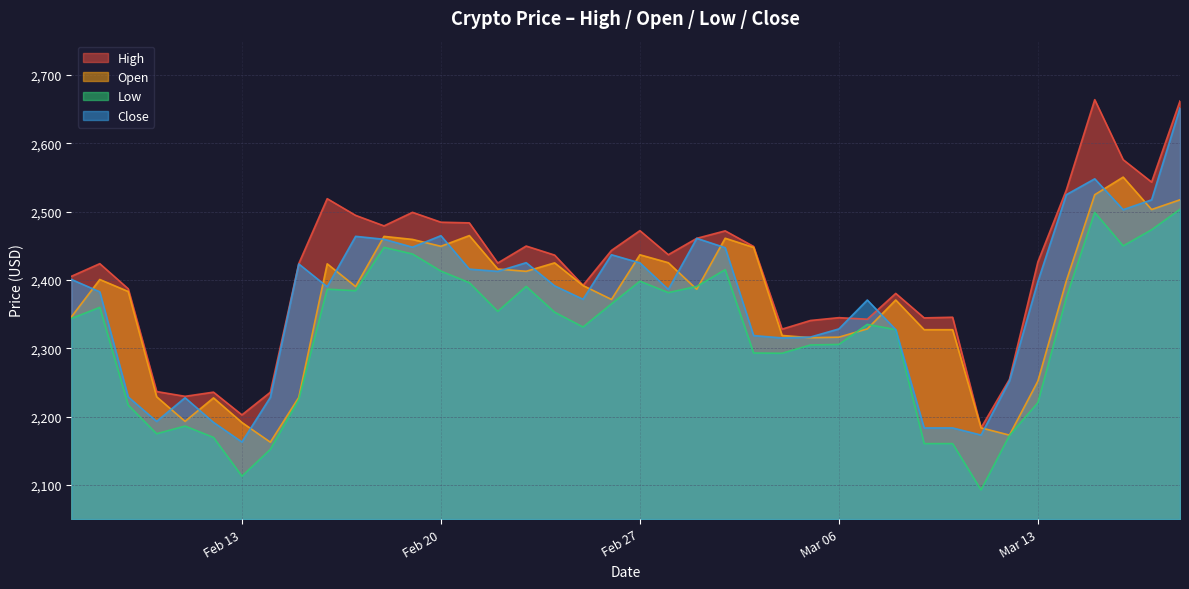

Is the value of Low at 2023-02-14 greater than the value of Open at 2023-02-23?

No